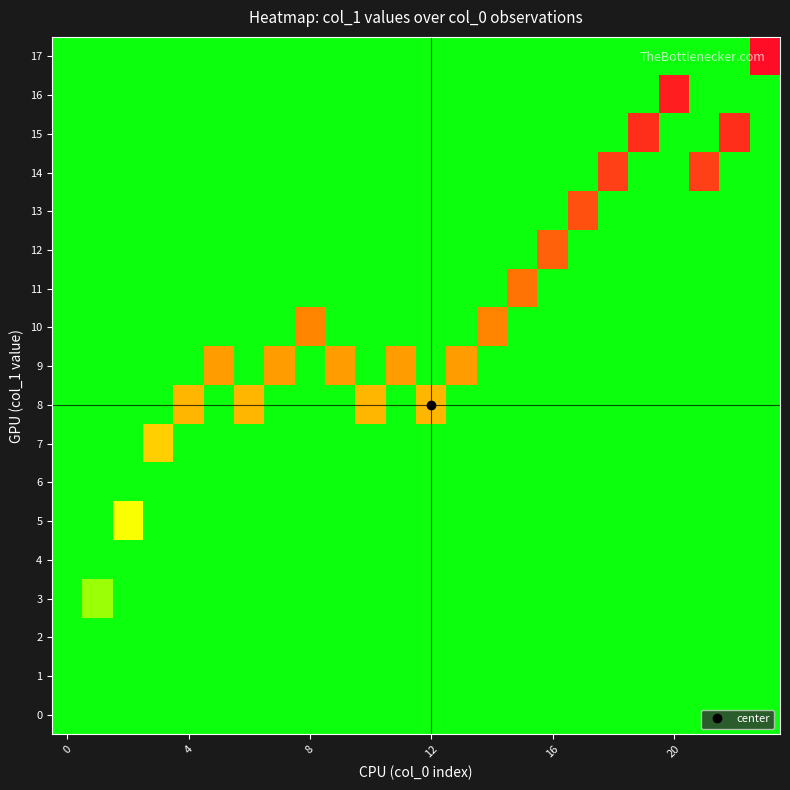

At how many categories does at least one series exceed 16?

1